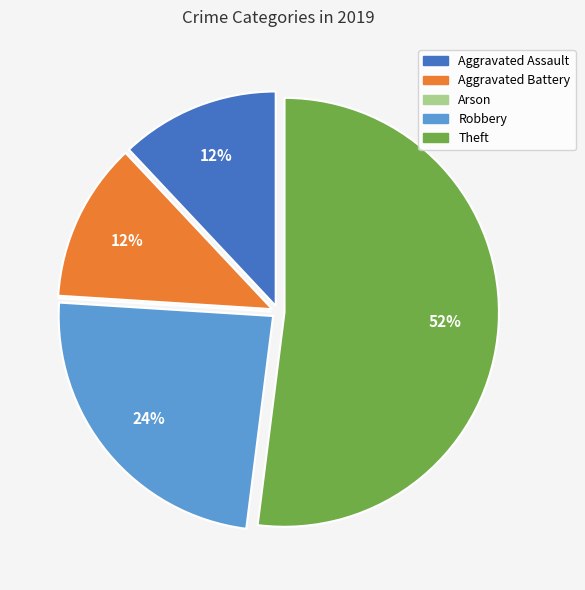

Which category has the biggest portion of the pie?

Theft